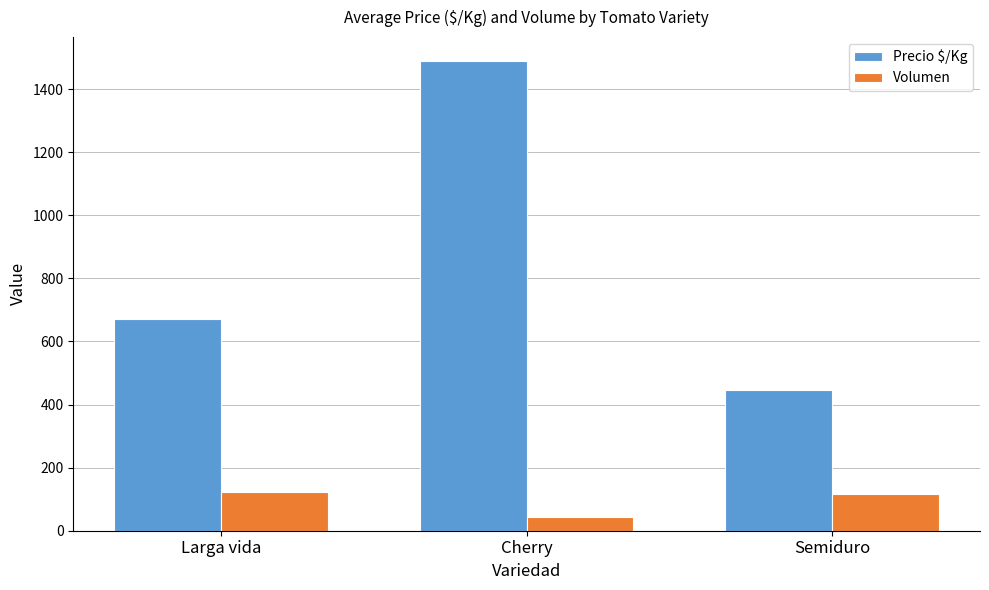

The value of Volumen at Cherry is 42. True or false?

True